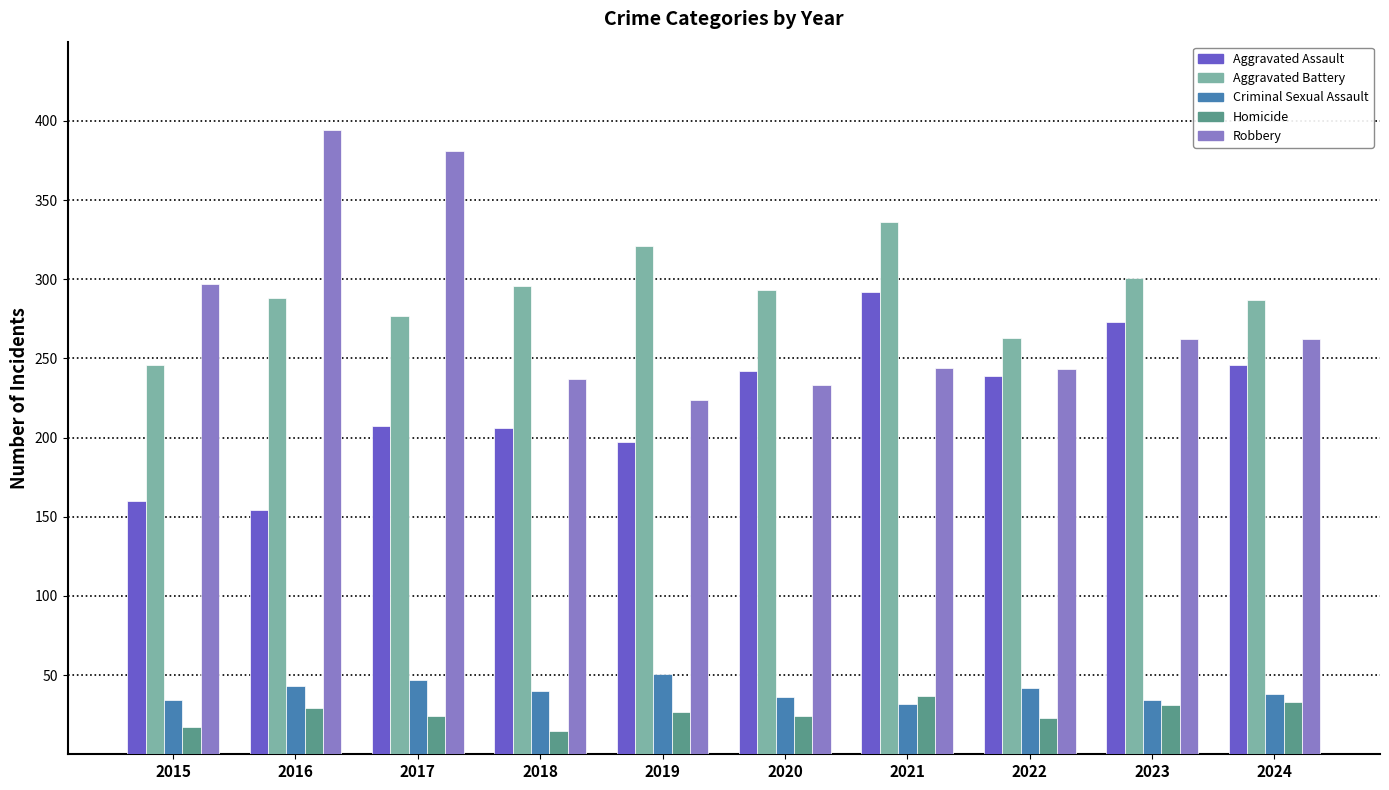

Are the bars grouped side by side (vs. stacked)?

Yes